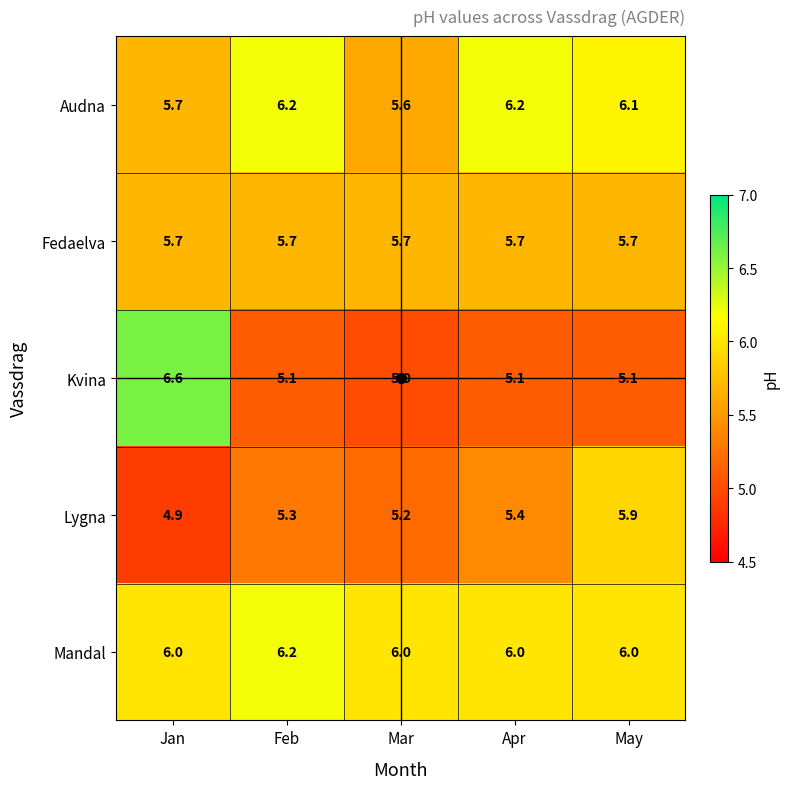

What value does the Kvina series have at Jan?

6.6